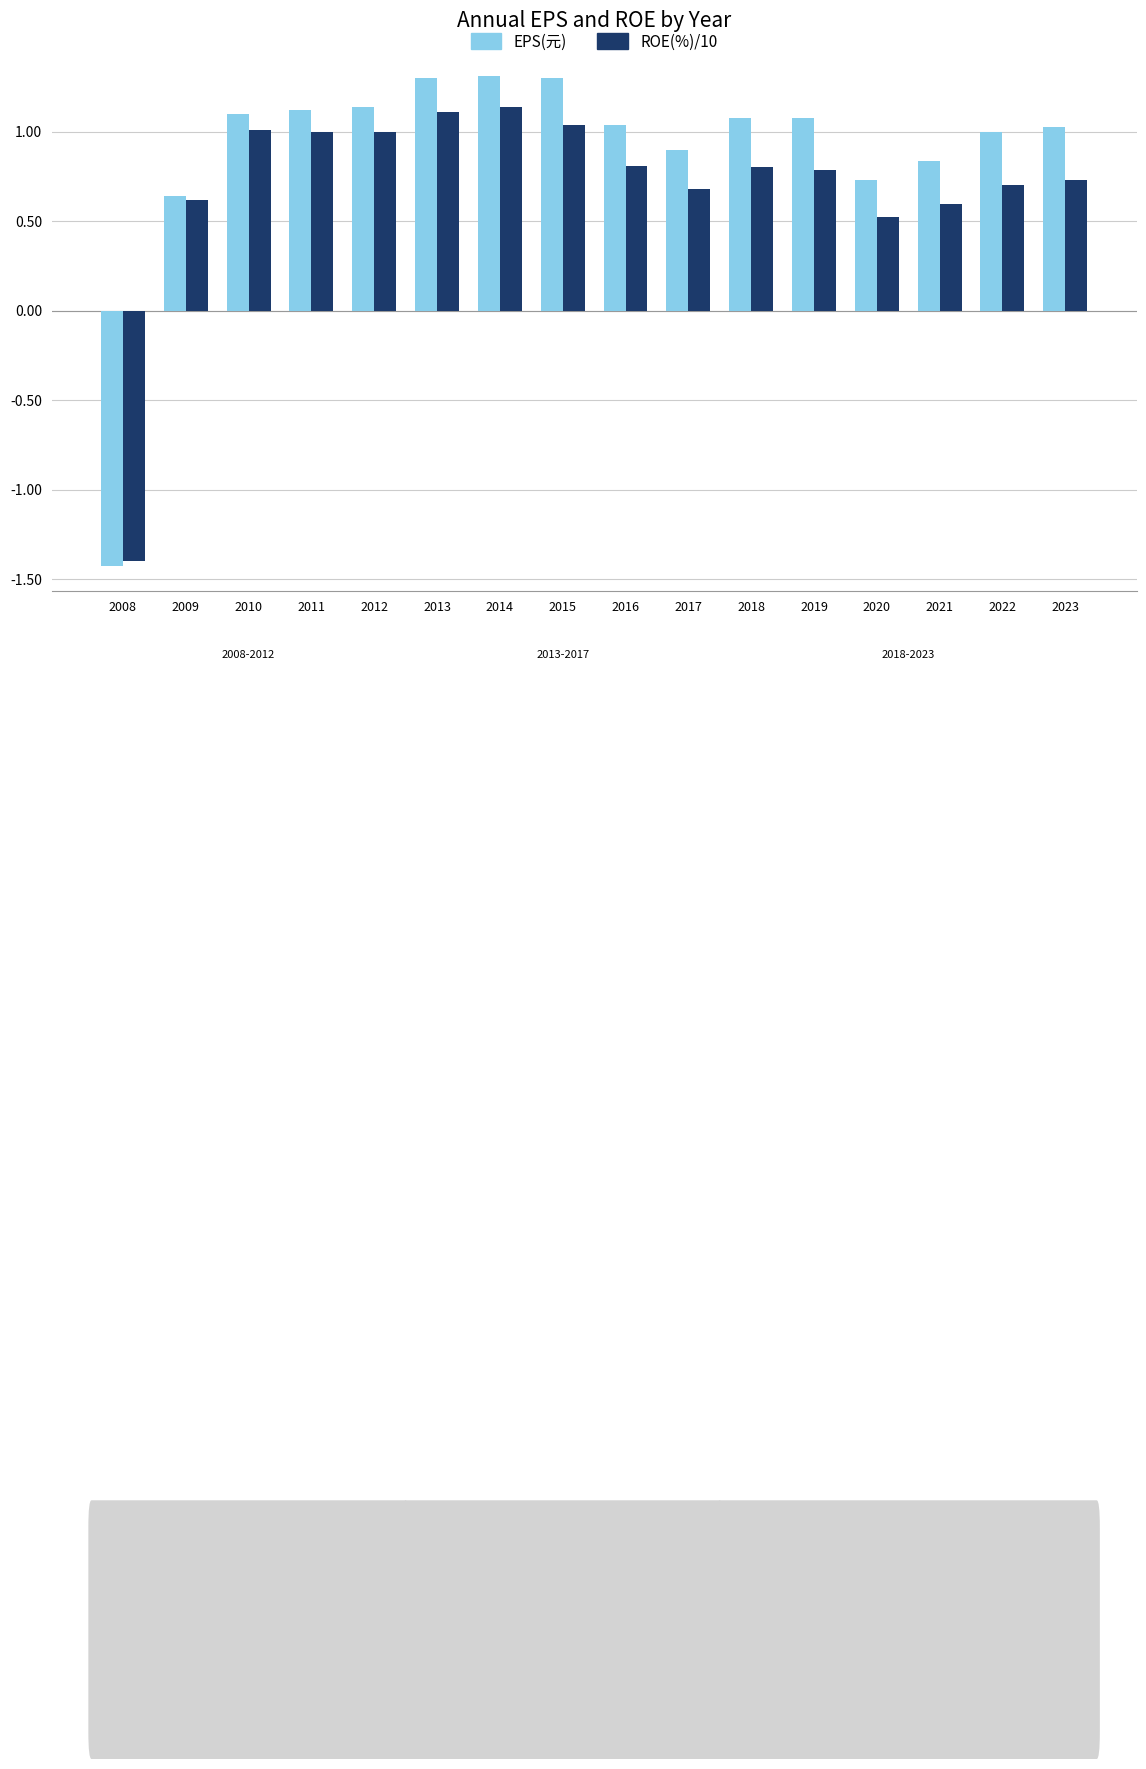

At which label does EPS(元) first exceed 1?

2010